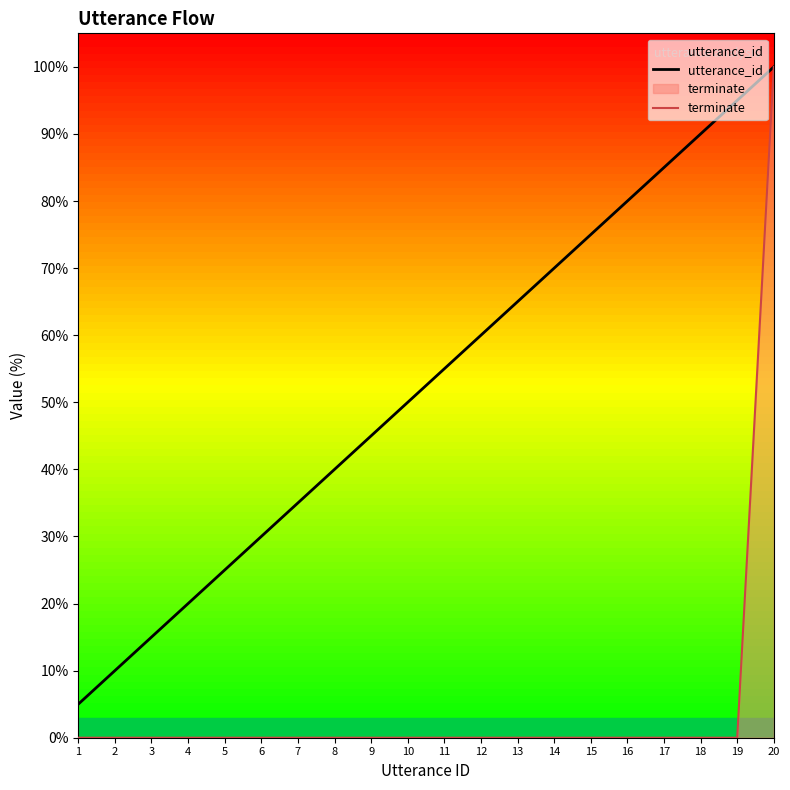

True or false: terminate and utterance_id cross at least once.

False